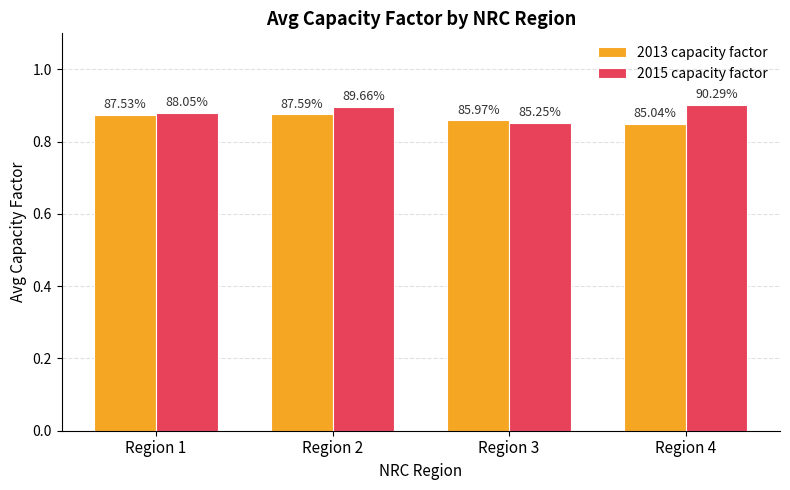

At how many categories does at least one series exceed 0?

4